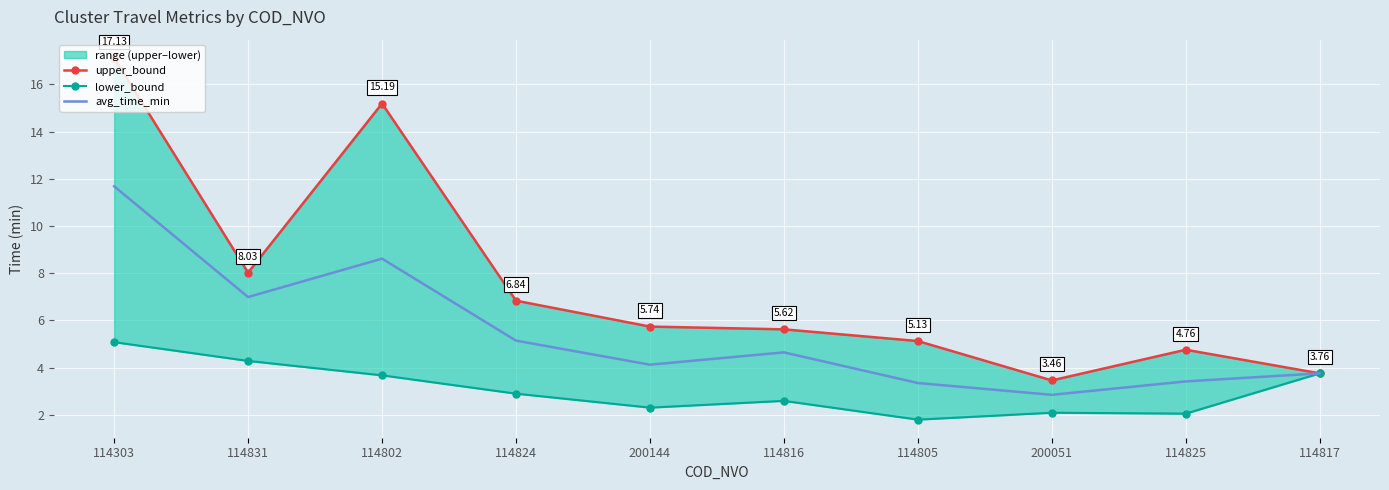

True or false: lower_bound and avg_time_min intersect in this chart.

False